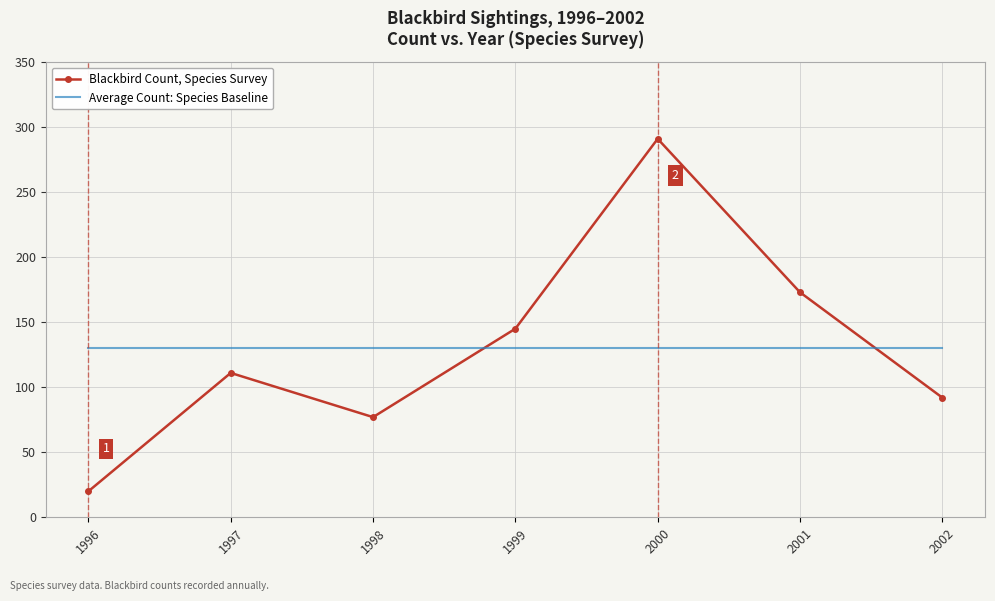

What is the minimum value for Average Count: Species Baseline?

129.9